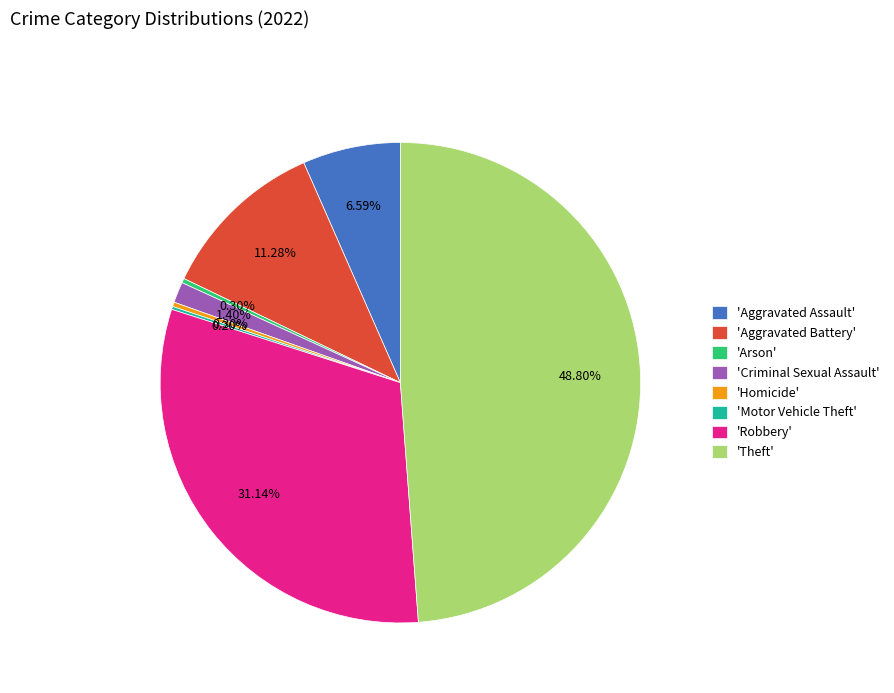

To the nearest percent, what is the average slice percentage?

12%